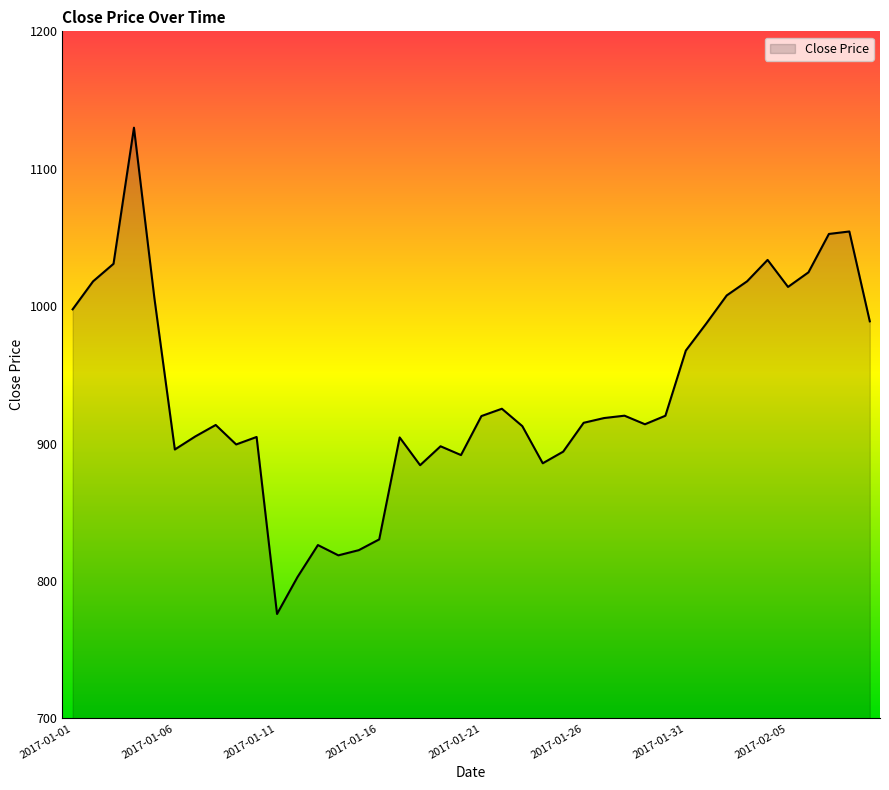

What is the greatest value displayed?

1129.9